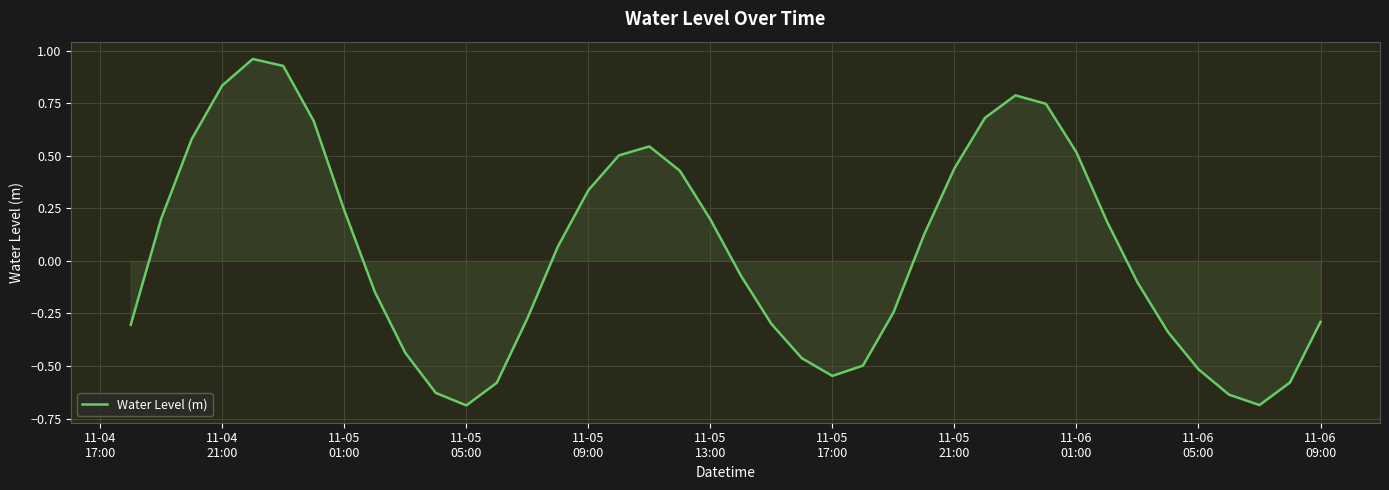

What is the difference between the maximum and minimum values?

1.6